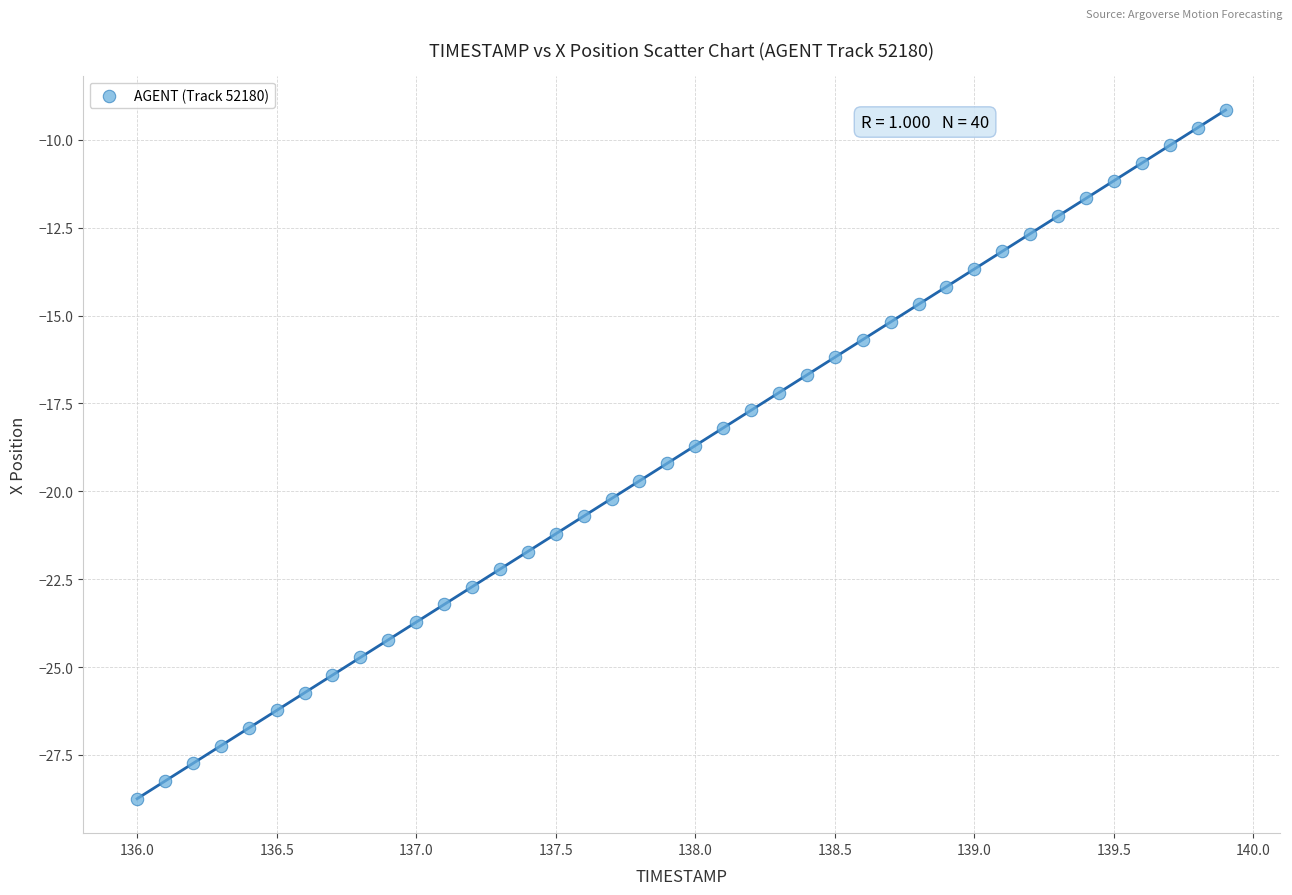

What is the range of Y values (max minus min)?

19.6